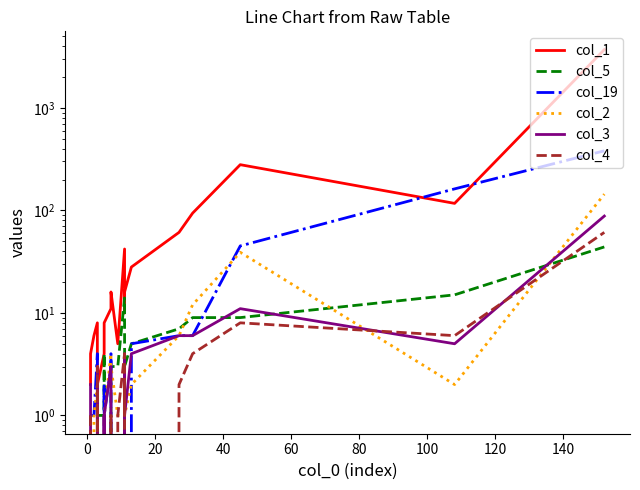

What is the difference between the maximum and second lowest values in the col_19 series?

381